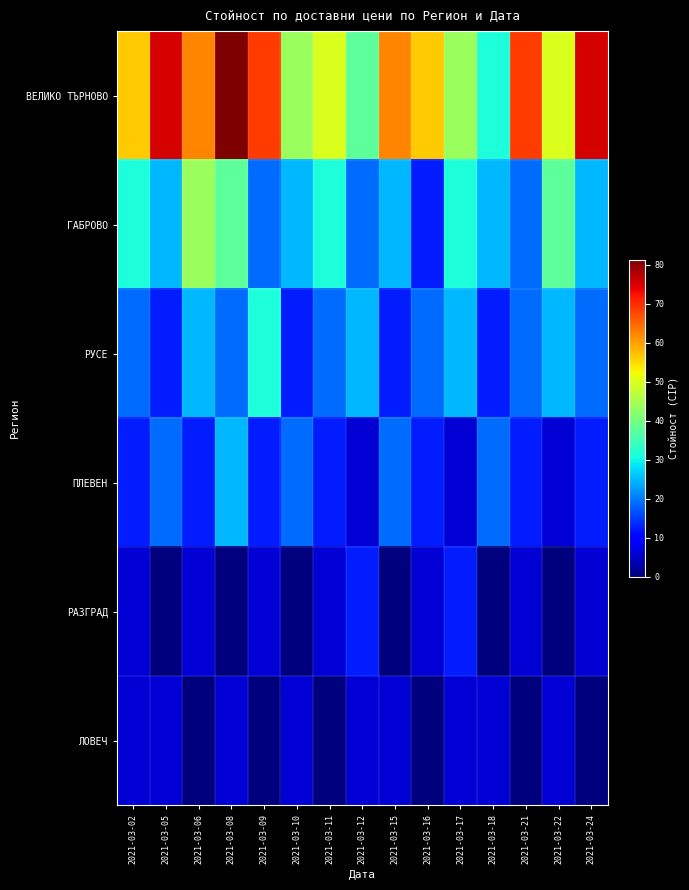

Which series changed the most between 2021-03-05 and 2021-03-10?

ВЕЛИКО ТЪРНОВО